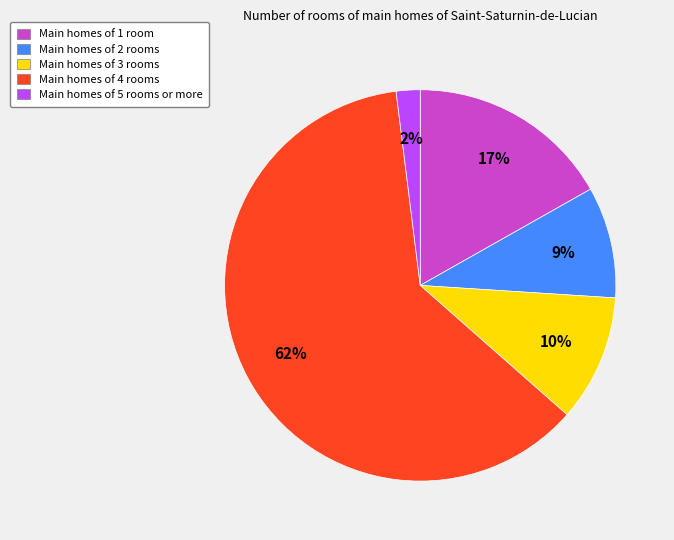

Count the number of slices in the pie.

5